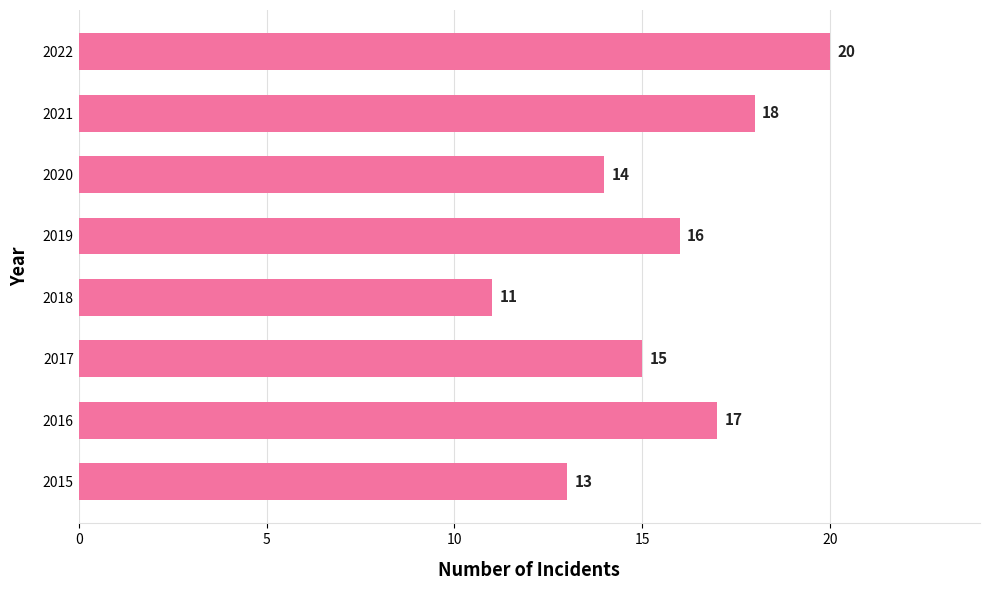

Reading bottom to top, list all the values displayed in this chart.

2015=13	2016=17	2017=15	2018=11	2019=16	2020=14	2021=18	2022=20